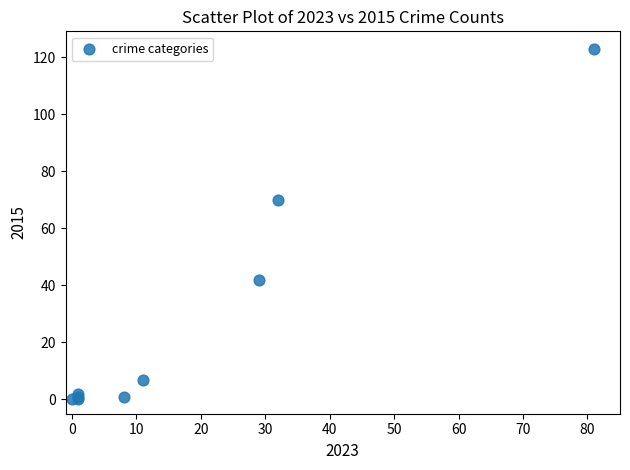

What Y value in the scatter plot is closest to 61?

70